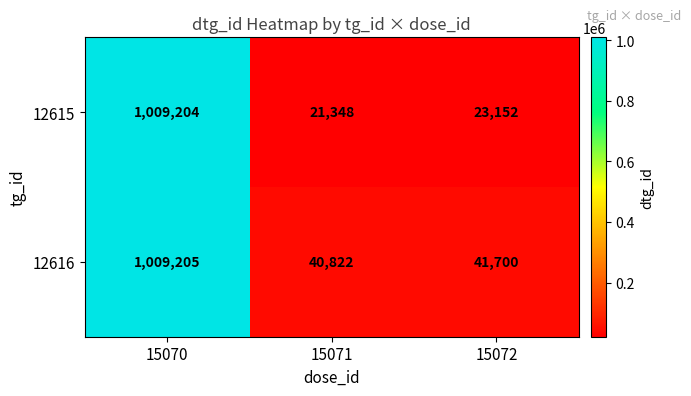

Is it true that 12616 equals 1724353 at 15070?

False